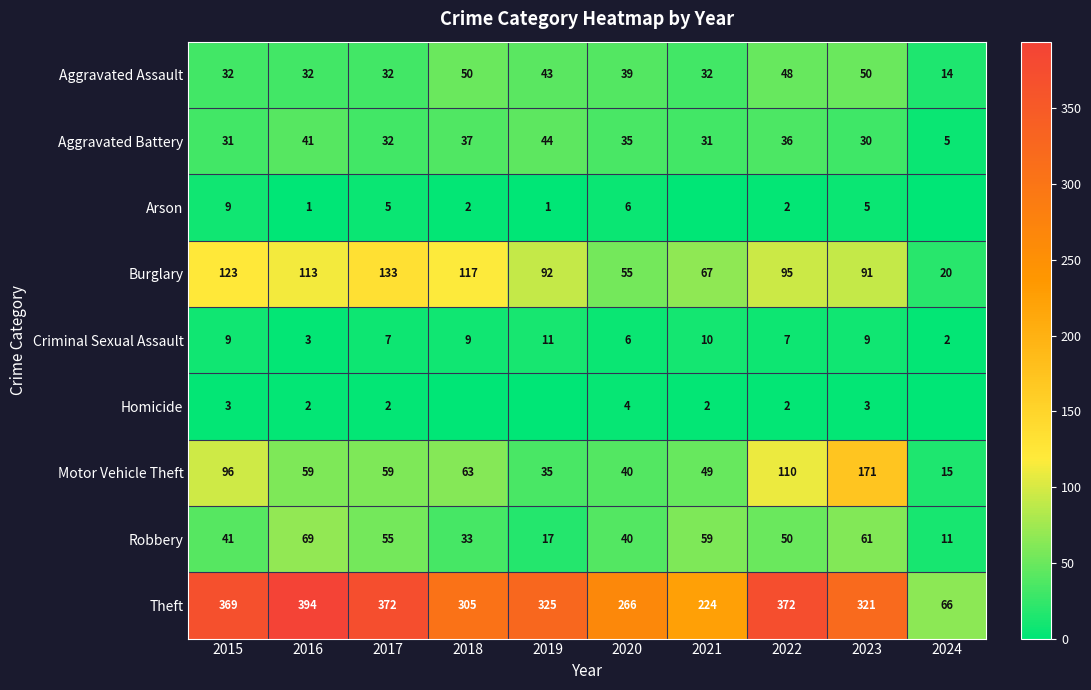

At how many categories does at least one series exceed 232?

8